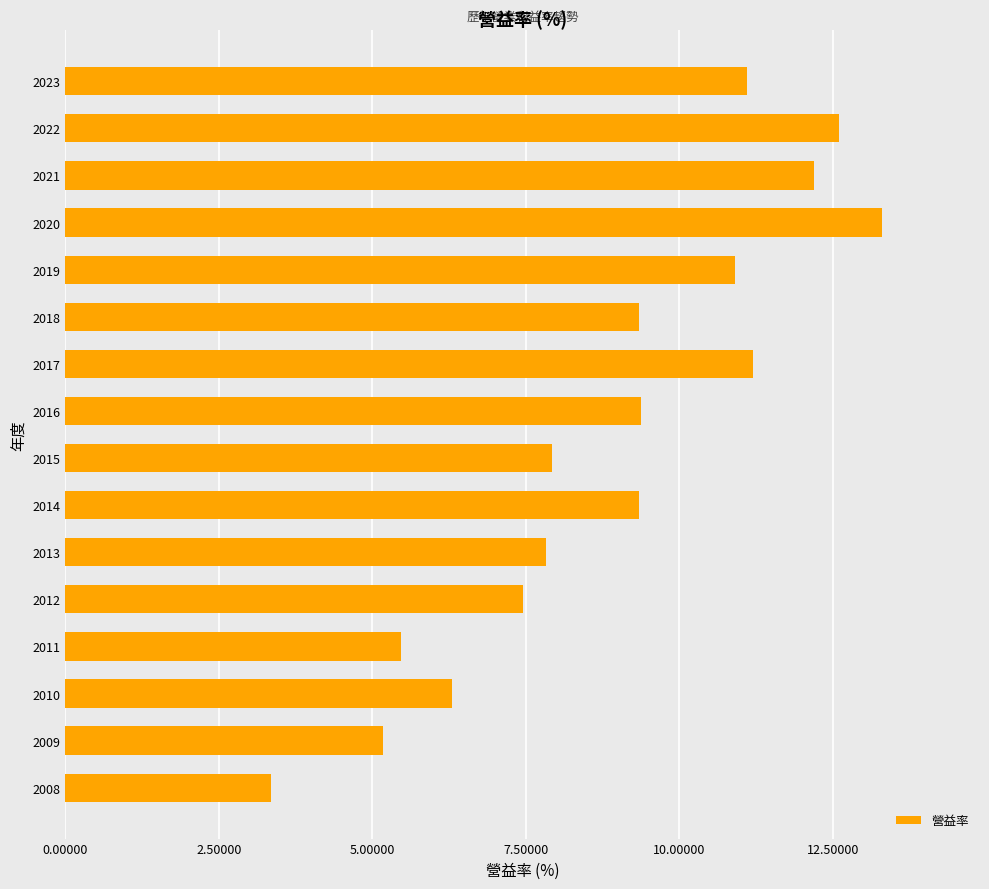

Approximately how many times larger is the value at 2018 compared to 2020?

0.7